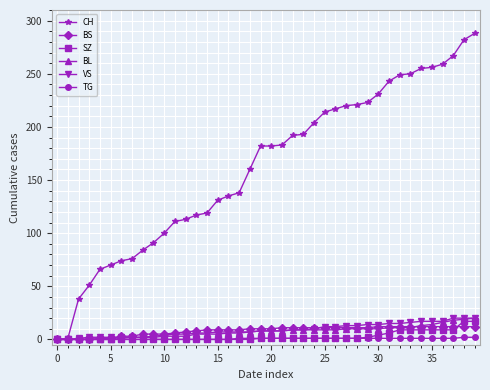

Which series has the largest range (max minus min)?

CH